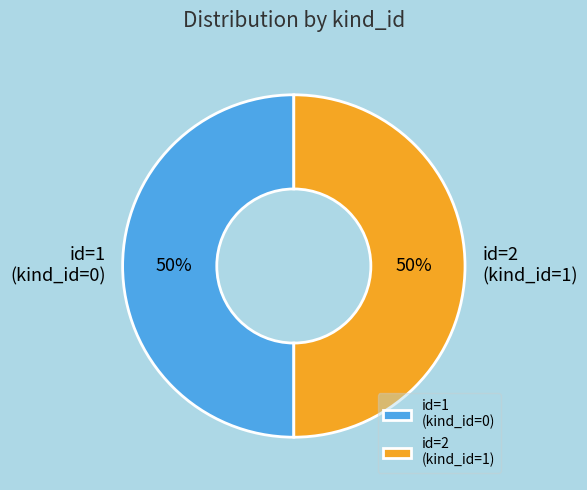

What percentage is the id=1 (kind_id=0) slice, to the nearest percent?

50%